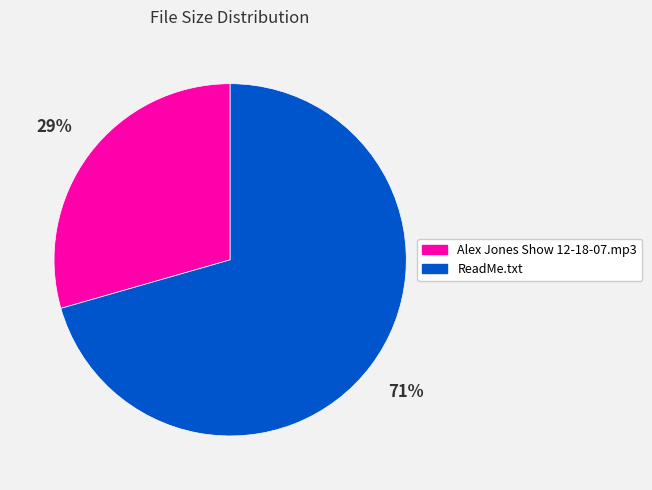

Is it true that ReadMe.txt is 58% of the pie?

False